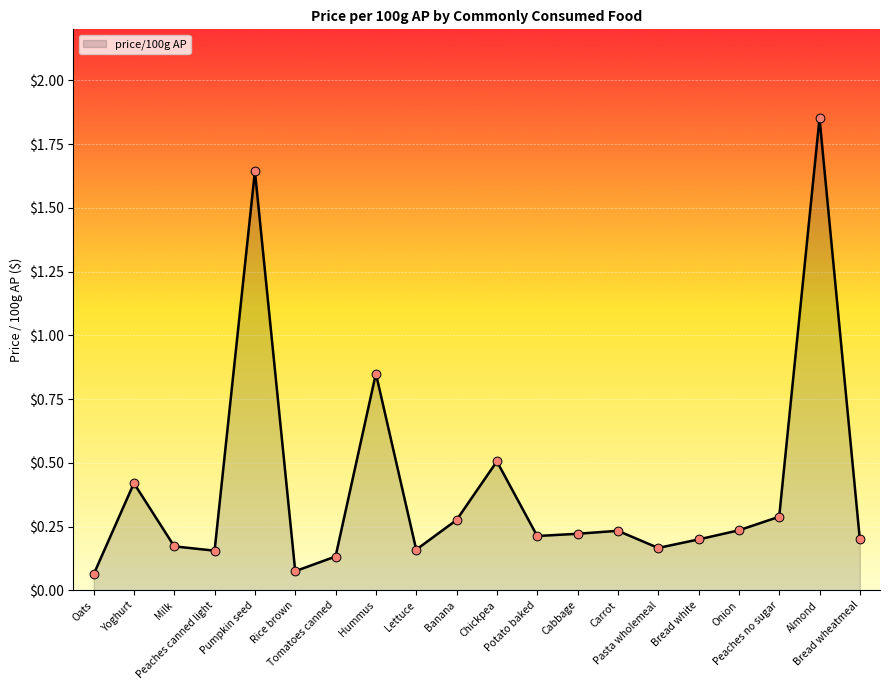

Between Pumpkin seed and Tomatoes canned, which is larger?

Pumpkin seed